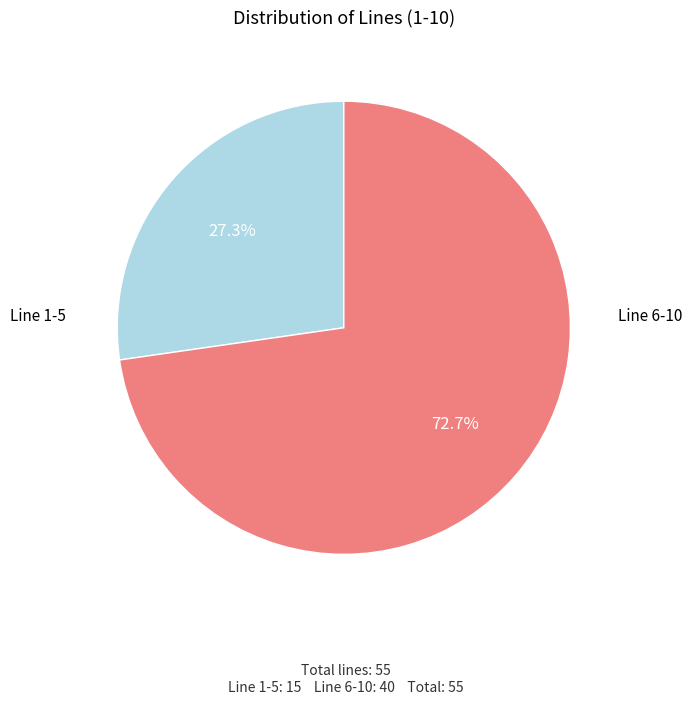

Rank the categories by value from lowest to highest.

Line 1-5, Line 6-10